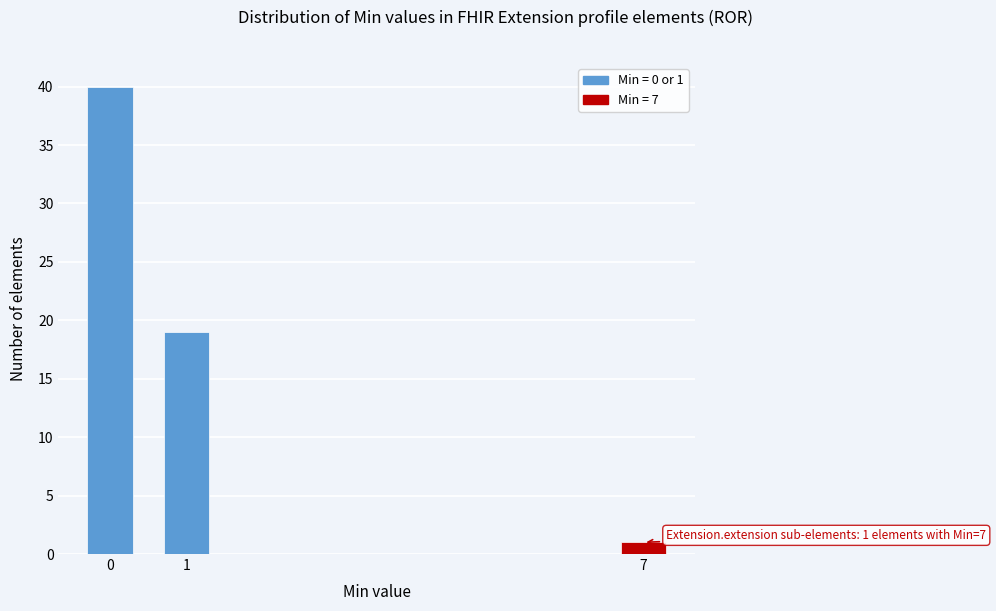

Reading left to right, list all the values displayed in this chart.

40	19	1